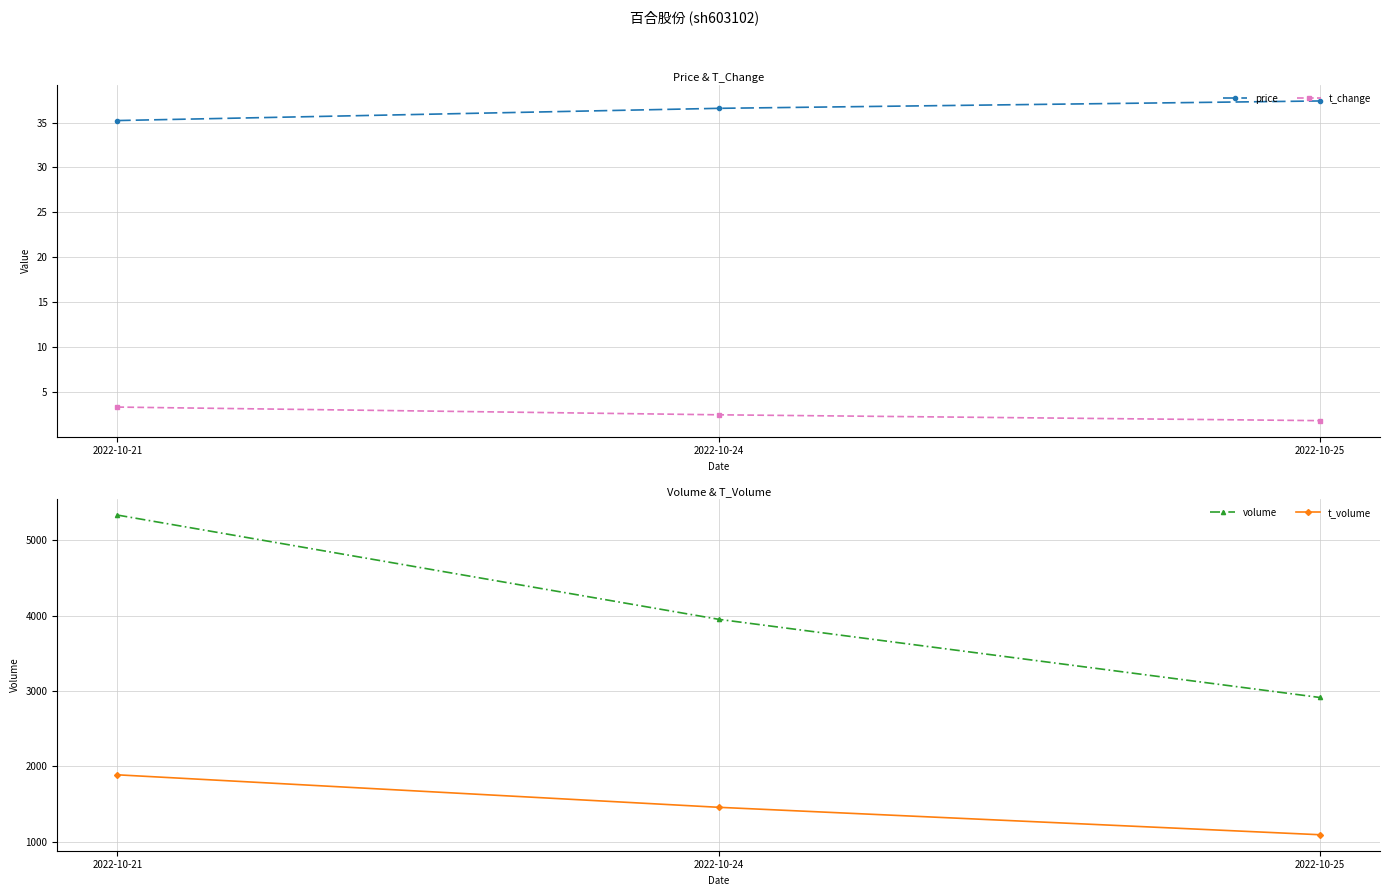

The value of t_volume at 2022-10-24 is 1458.0. True or false?

True